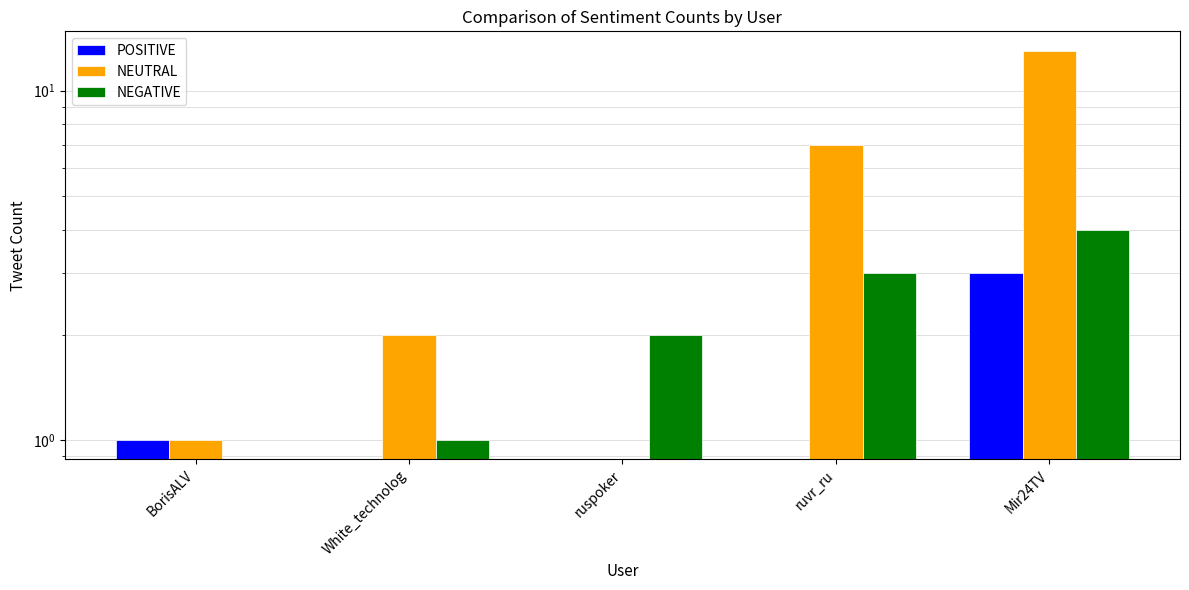

The value of NEUTRAL at ruvr_ru is 10. True or false?

False